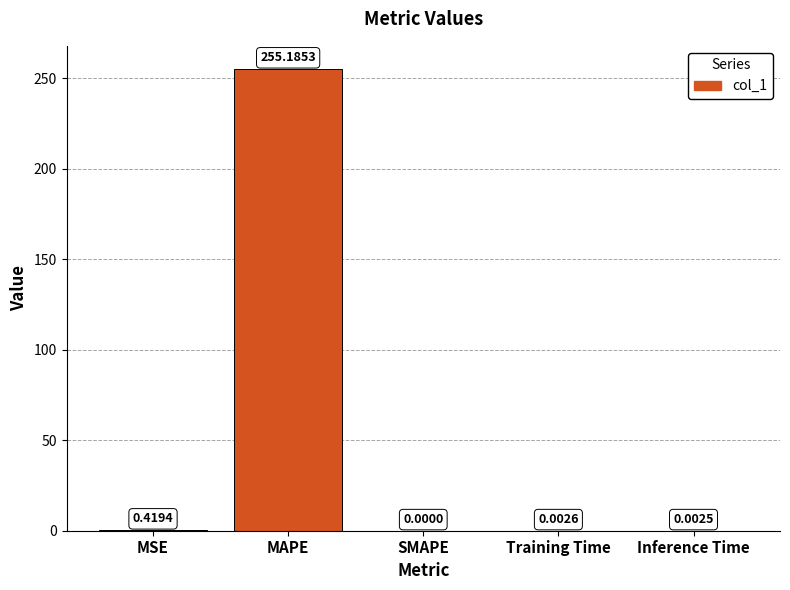

What is the average value?

51.1